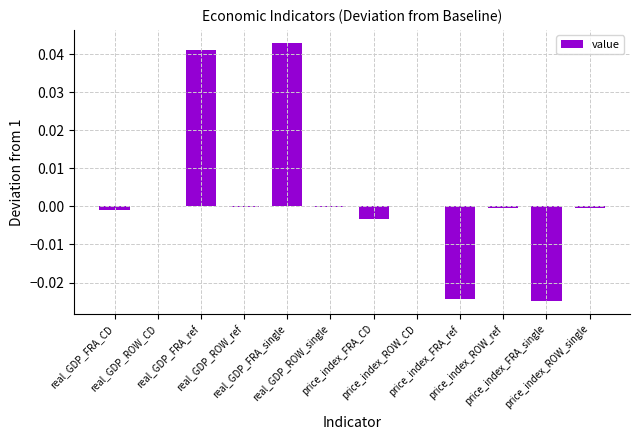

What is the label of the 10th bar from the left?

price_index_ROW_ref